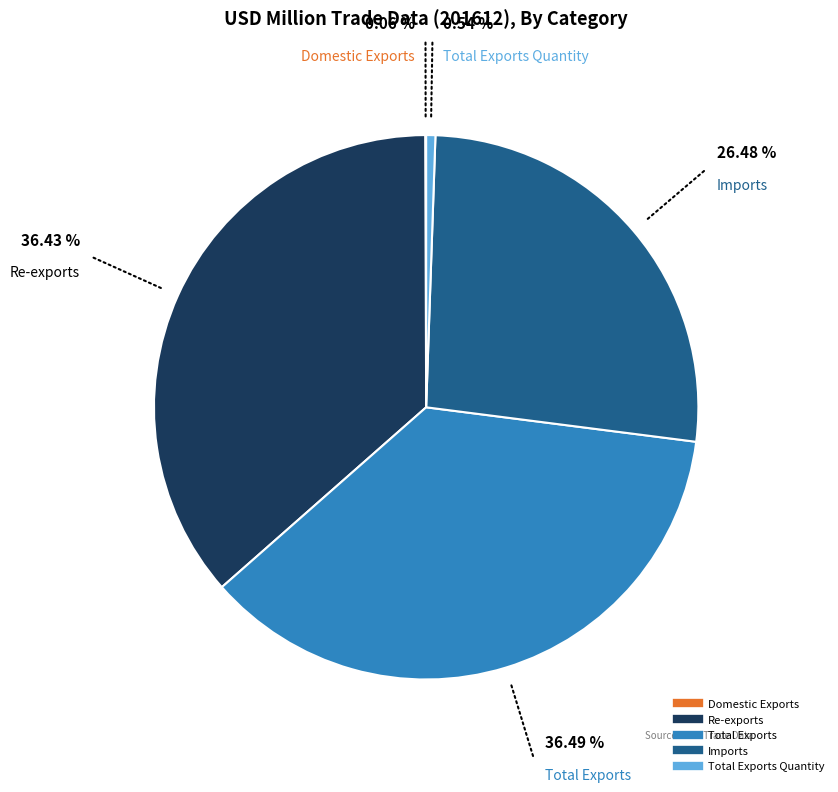

Is there a majority slice in this chart?

No